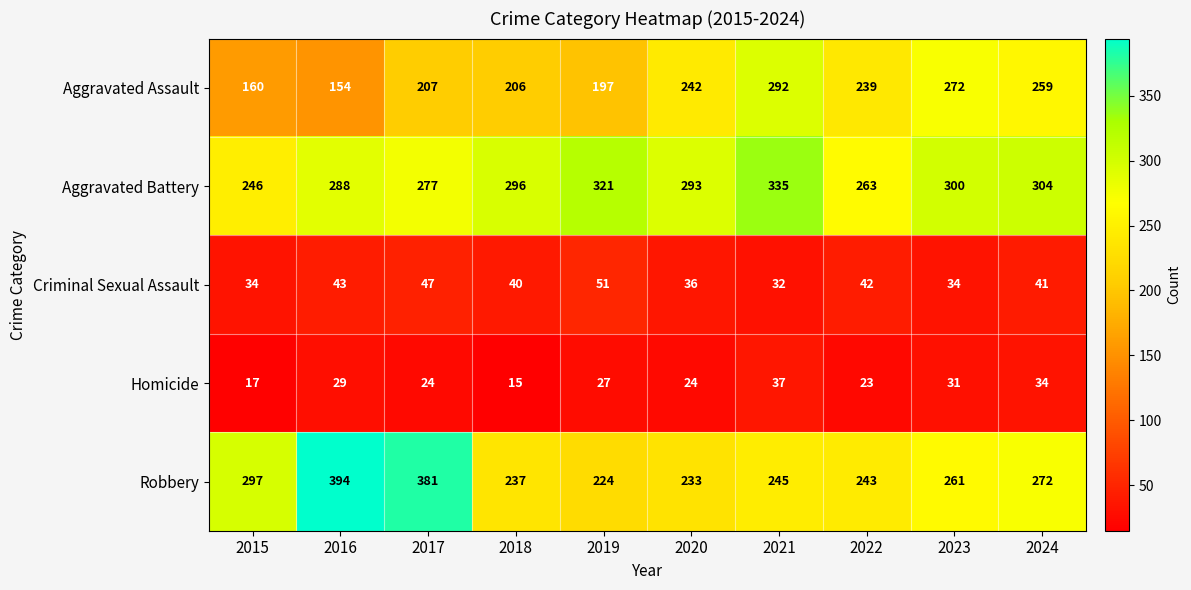

Rank the series by their maximum value, from lowest to highest.

Homicide, Criminal Sexual Assault, Aggravated Assault, Aggravated Battery, Robbery